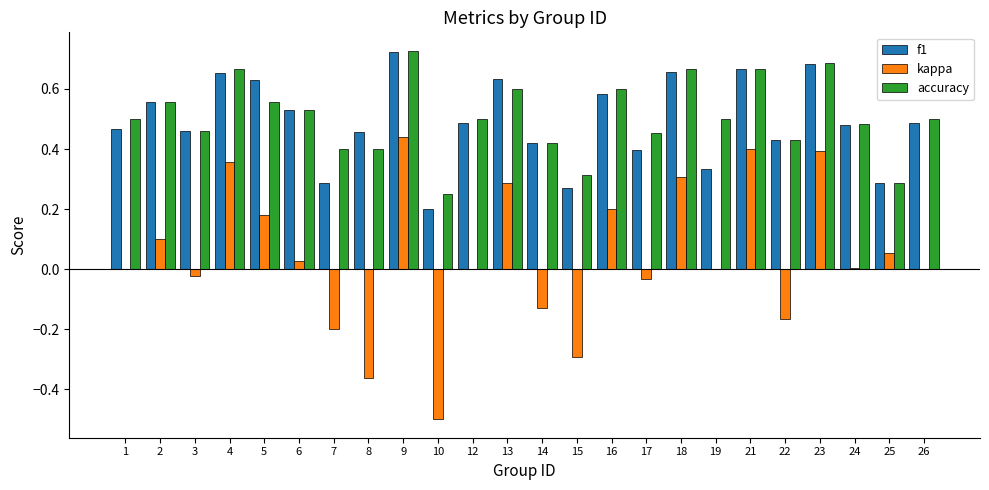

Which series changed the most between 8 and 16?

kappa